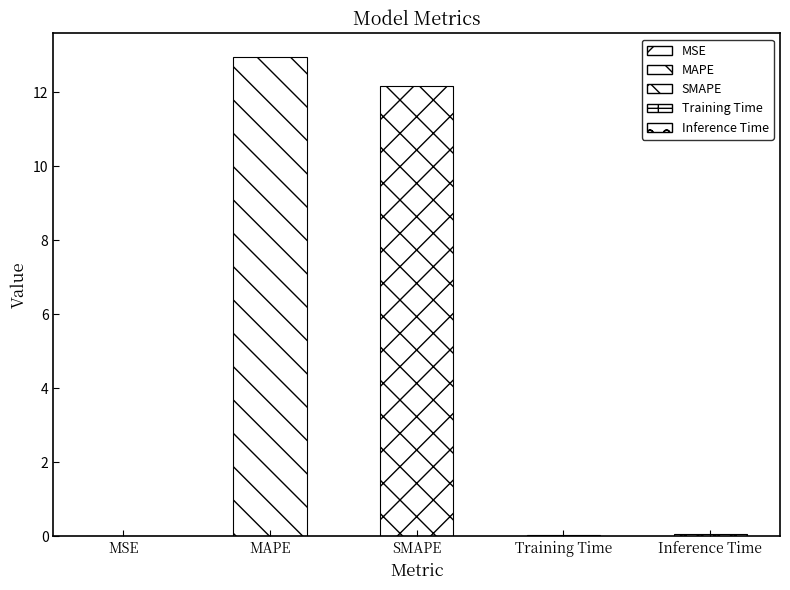

Rank the categories by value from lowest to highest.

MSE, Training Time, Inference Time, SMAPE, MAPE